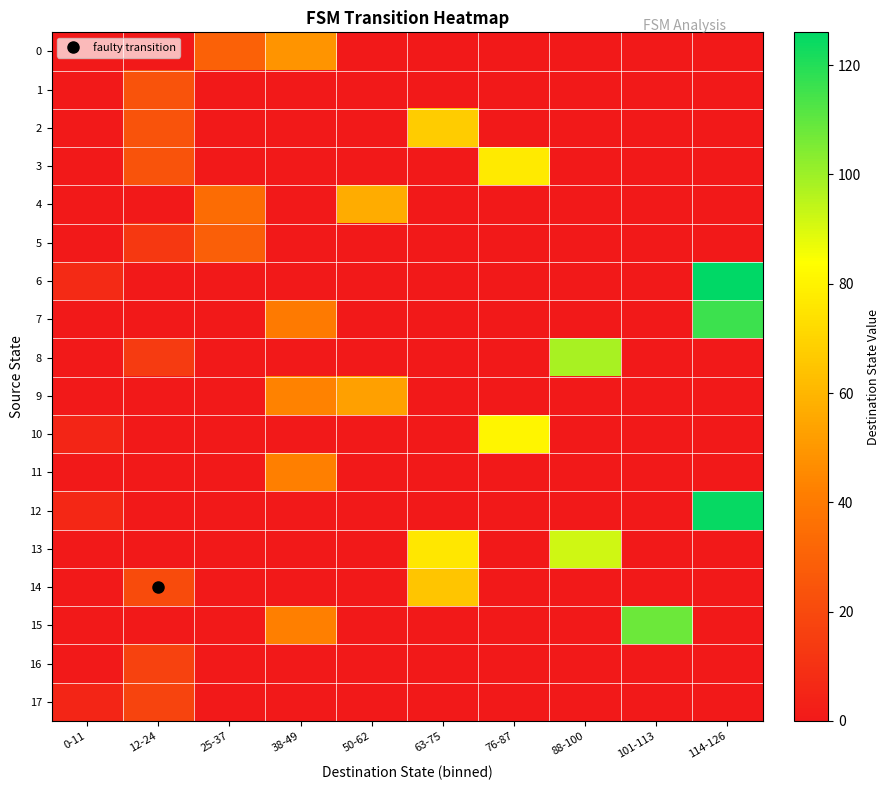

Which has a higher value, 0-11 or 25-37?

25-37